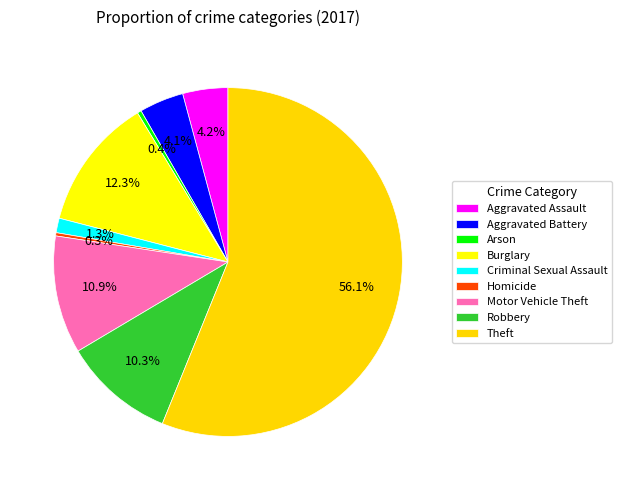

To the nearest percent, what is the difference between the Aggravated Battery and Criminal Sexual Assault slice percentages?

3%